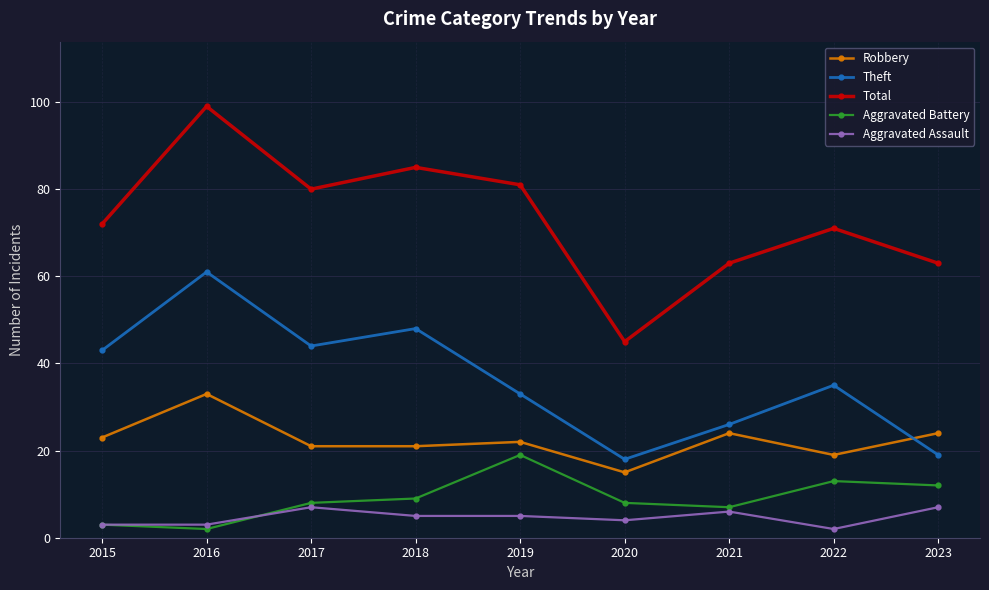

The value of Total at 2016 is 156. True or false?

False